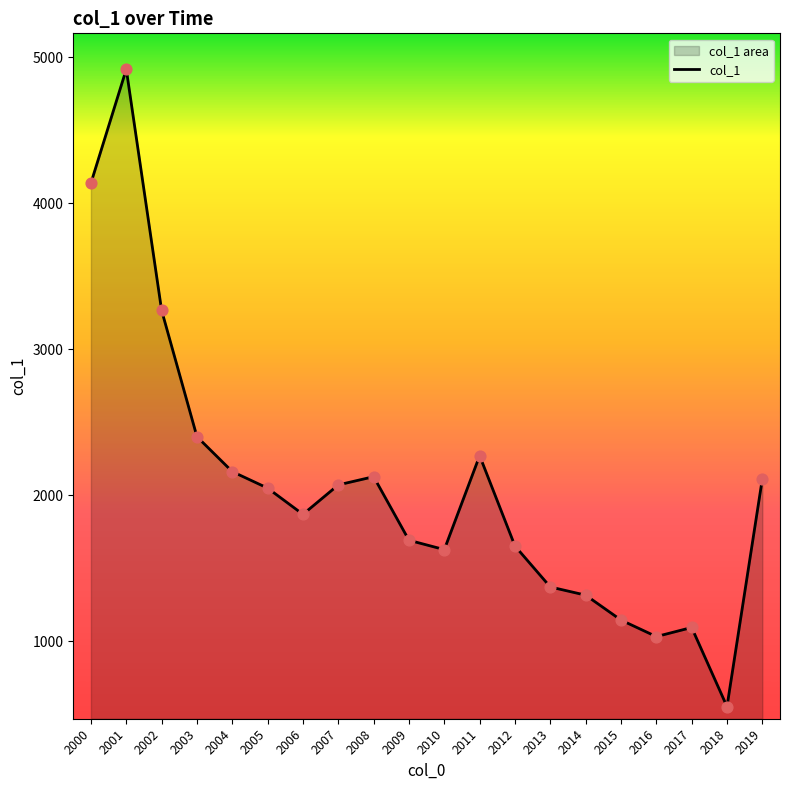

Approximately how many times larger is the value at 2017 compared to 2008?

0.5